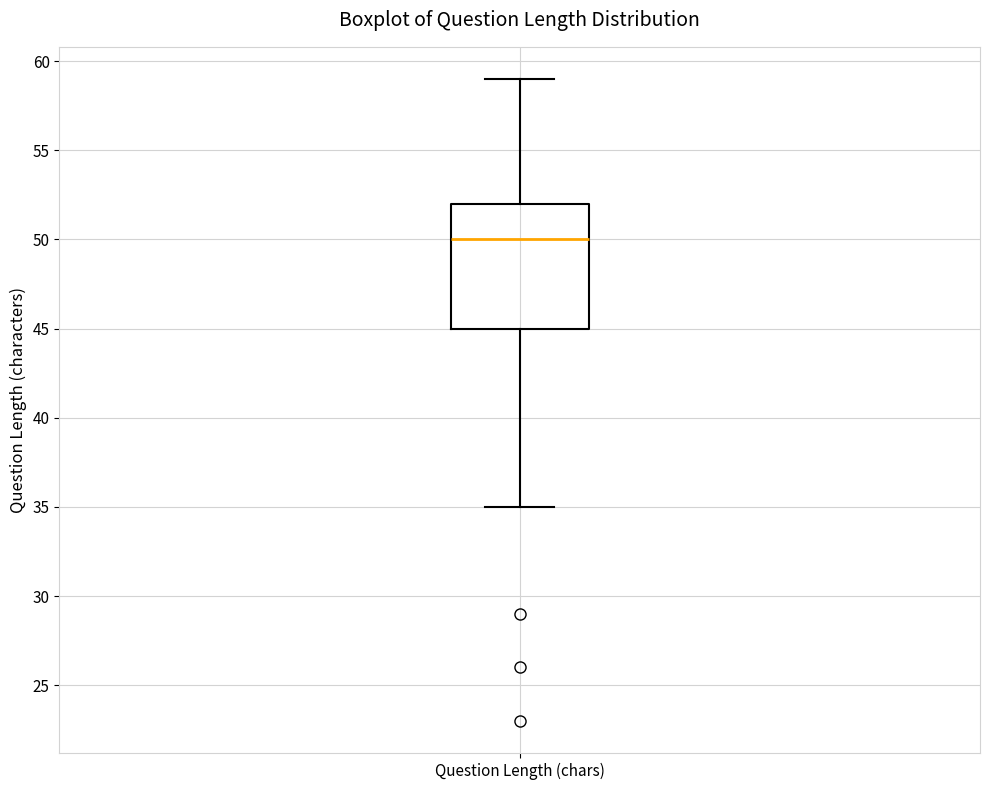

Read this box plot against the y-axis: the position of the median line, the range covered by the box, and the ends of both whiskers. The values are not printed on the chart, so give them approximately, as read against the axis.

median 50, box 45 to 52, whiskers 35 to 59